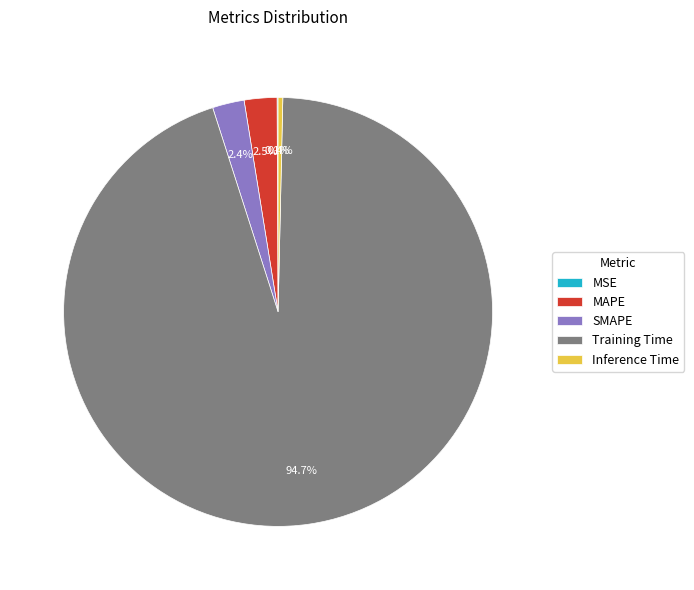

Between Inference Time and MAPE, which is larger?

MAPE